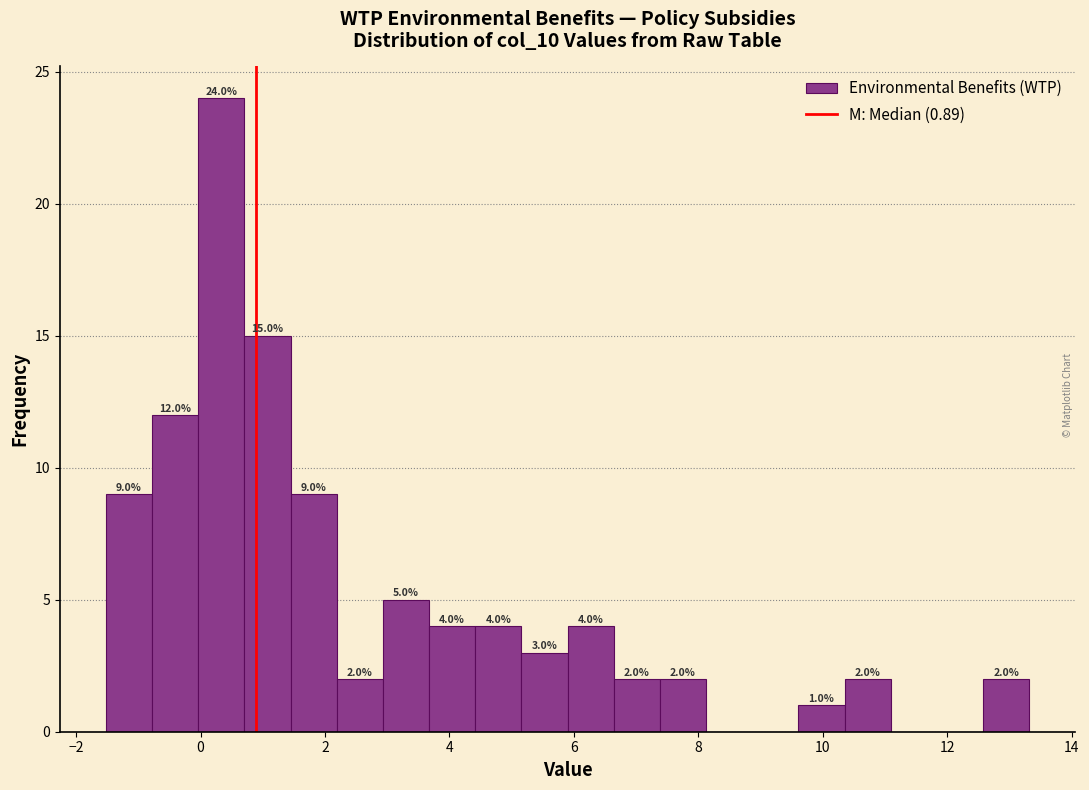

Read against the x-axis, roughly where is the centre of the tallest bar?

0.4